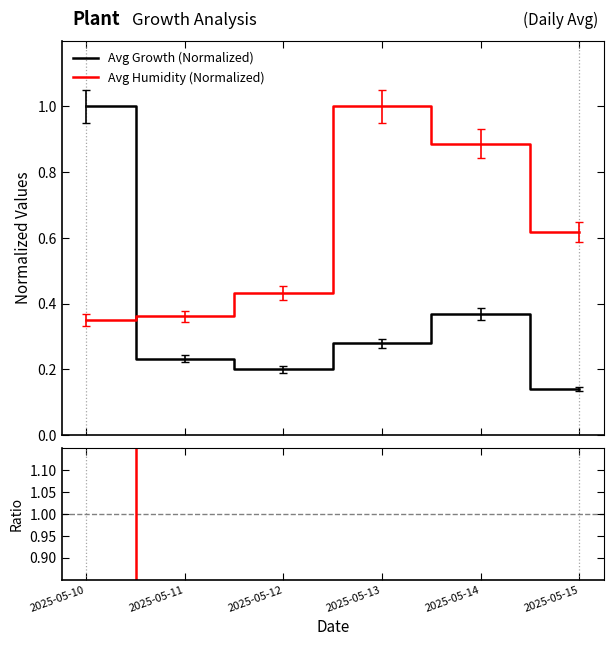

The Avg Growth (Normalized) series shows 0.2 at 2025-05-12. True or false?

True